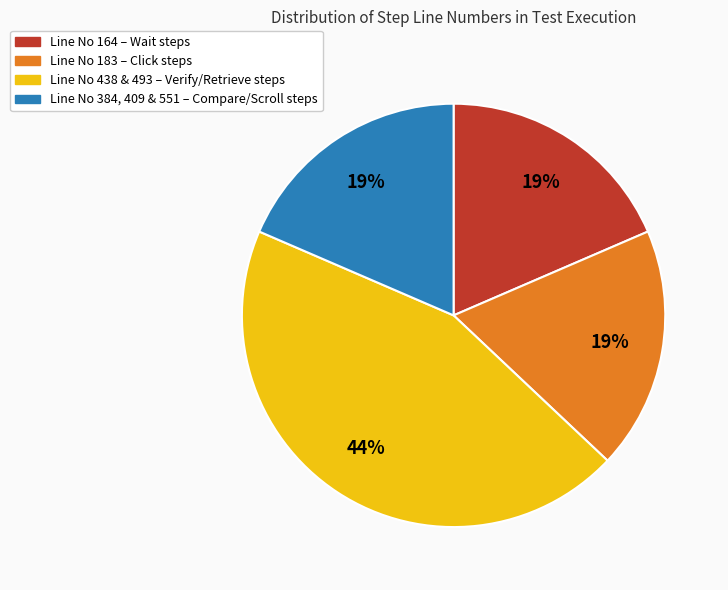

Does any single category account for the majority?

No